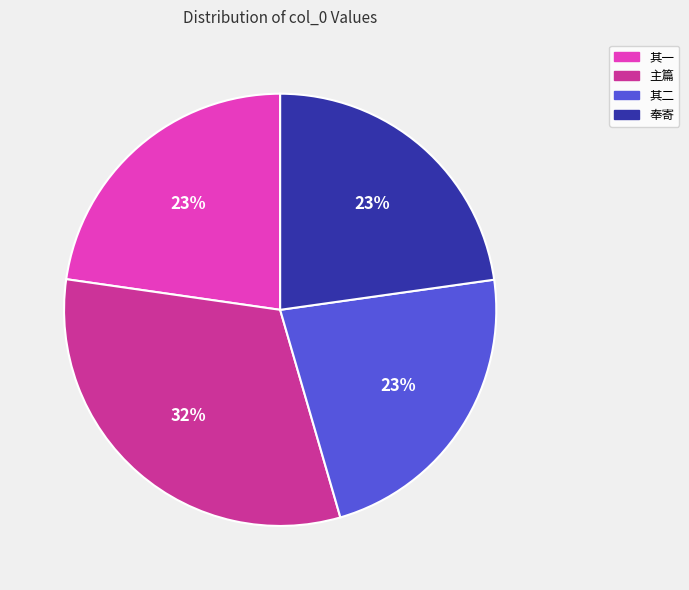

Is there a majority slice in this chart?

No